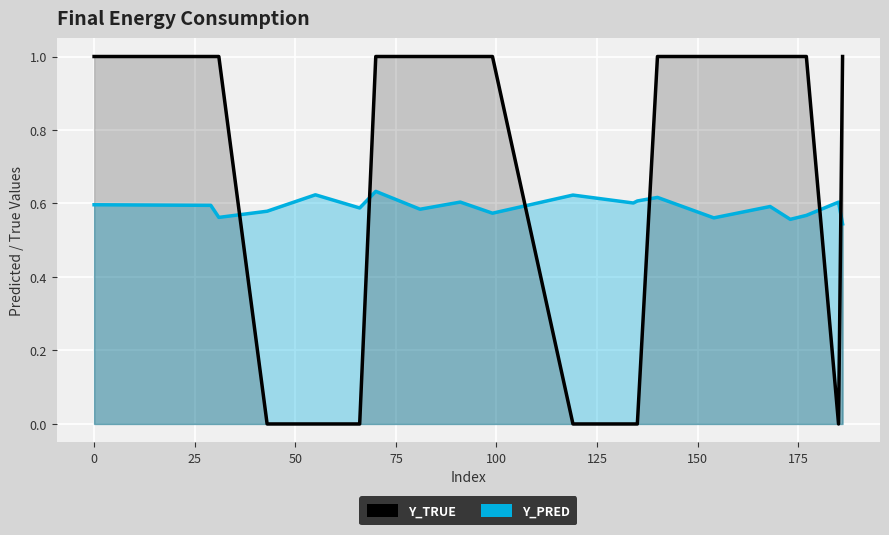

Which series has the largest total across all categories?

y_true